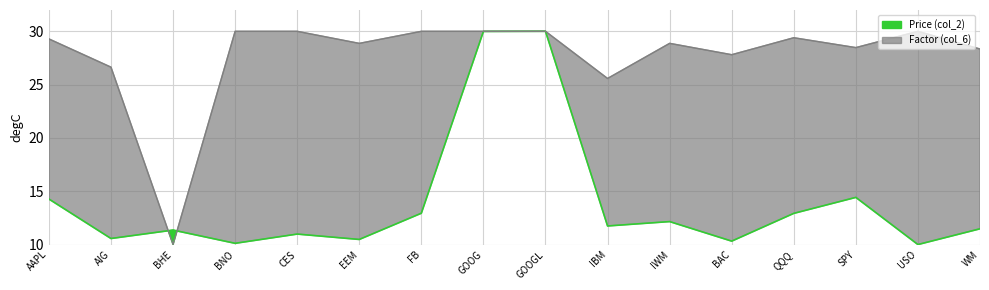

What is the label of the 14th point from the right?

BHE